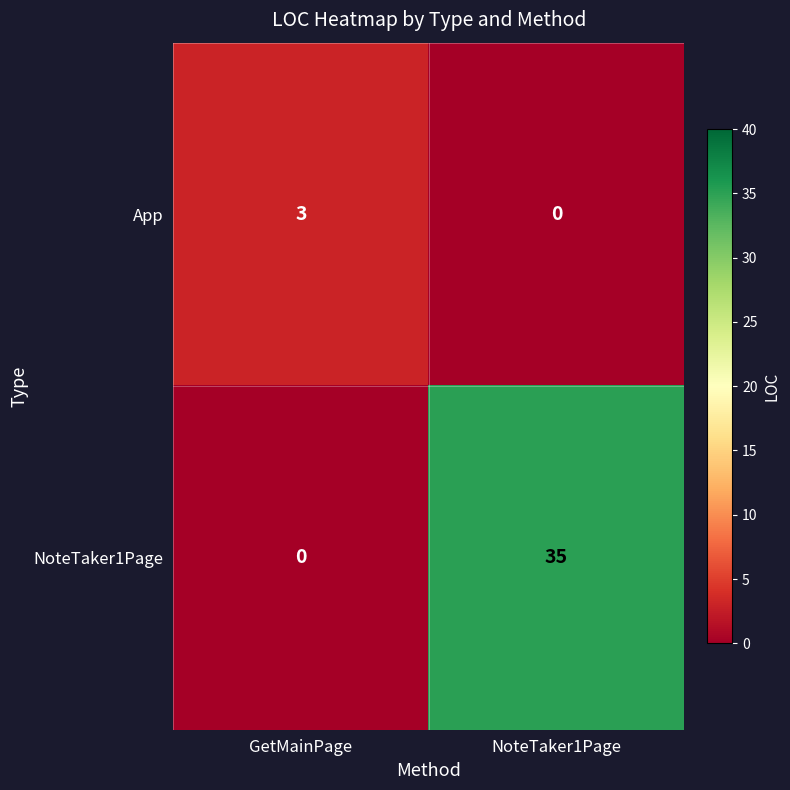

How many series are shown in this chart?

2